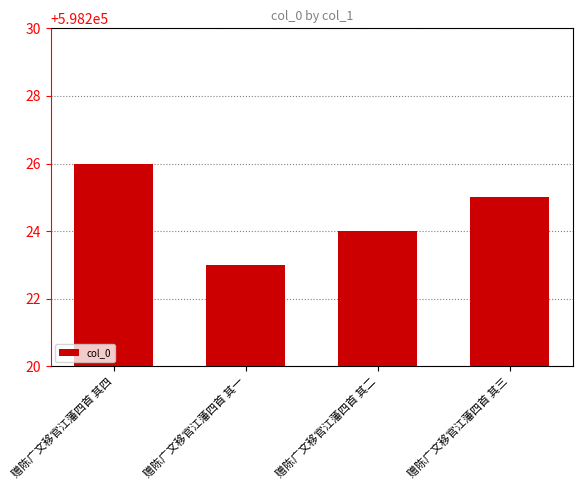

At which label does the data first exceed 598225?

赠陈广文移官江藩四首 其四